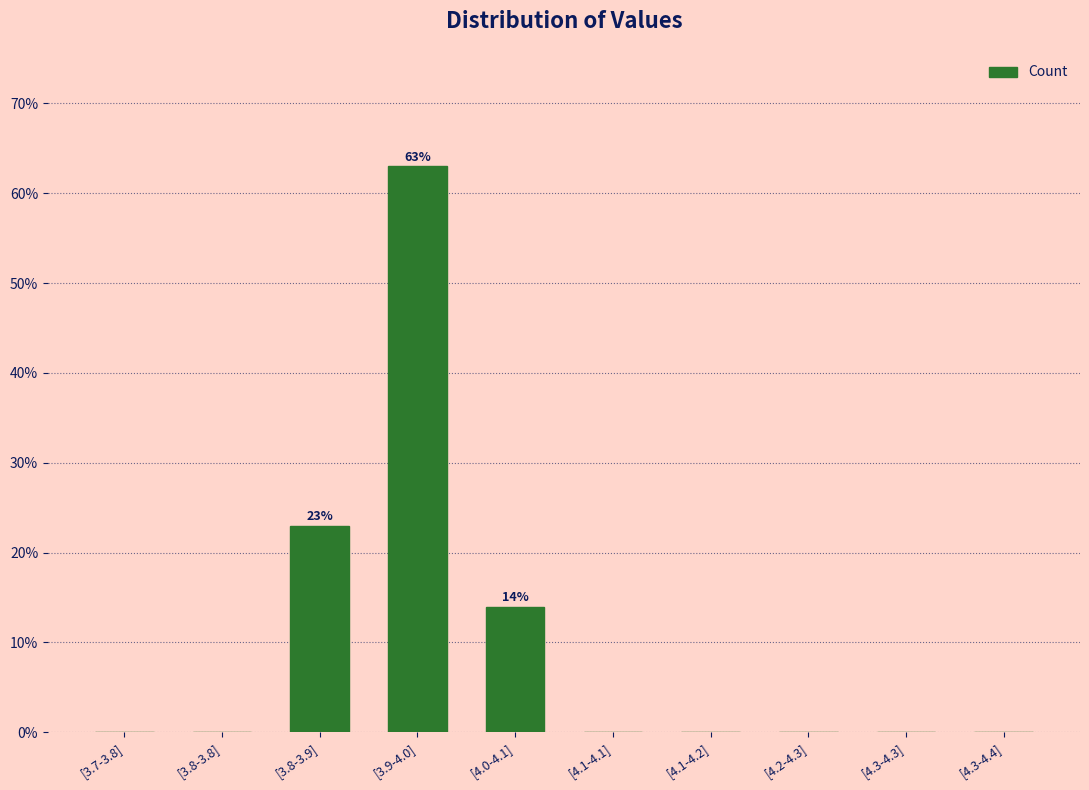

What is the maximum value shown in the chart?

63